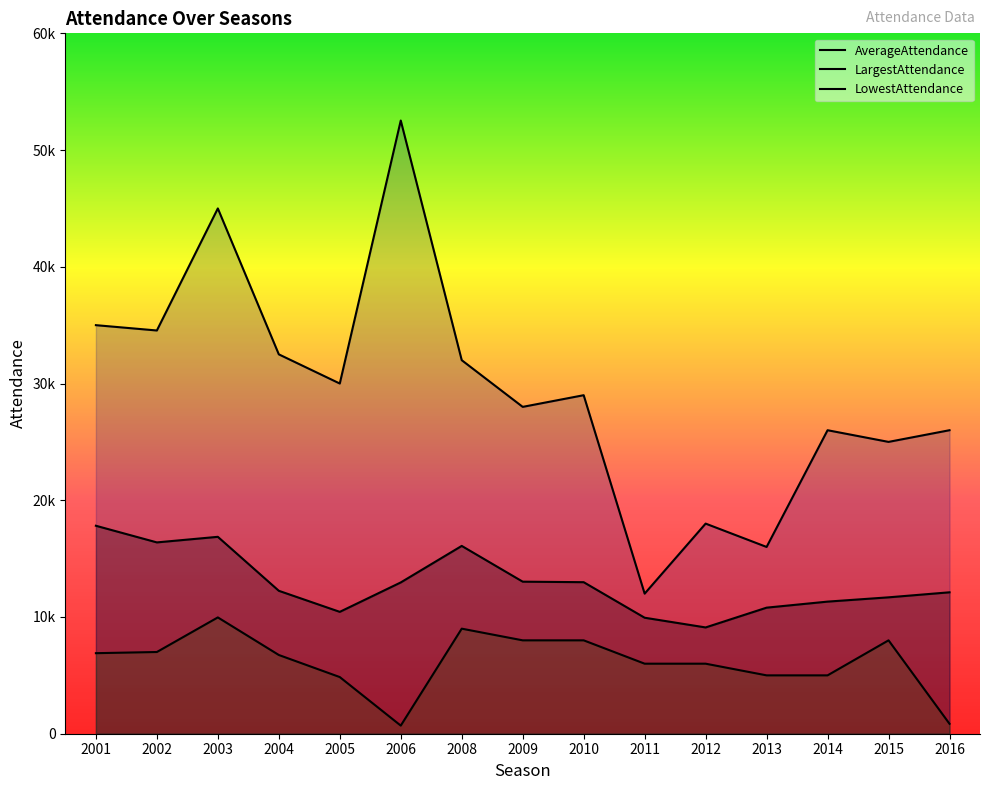

The AverageAttendance series shows 6087 at 2003. True or false?

False